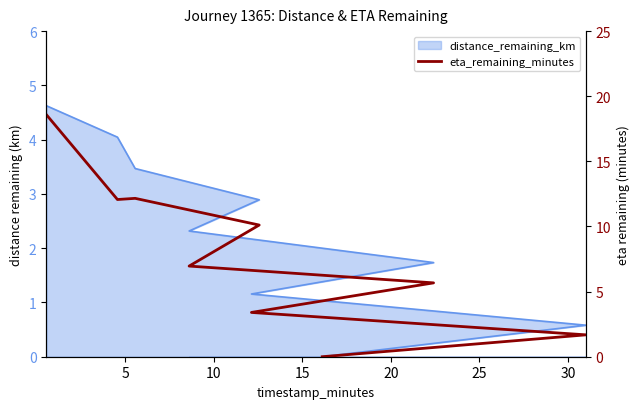

What position from the left is 30?

7